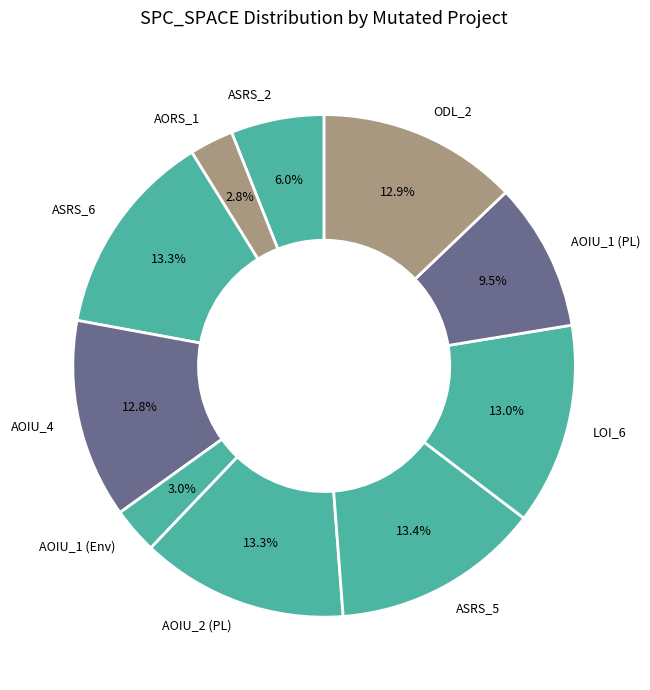

To the nearest percent, what is the average slice percentage?

10%